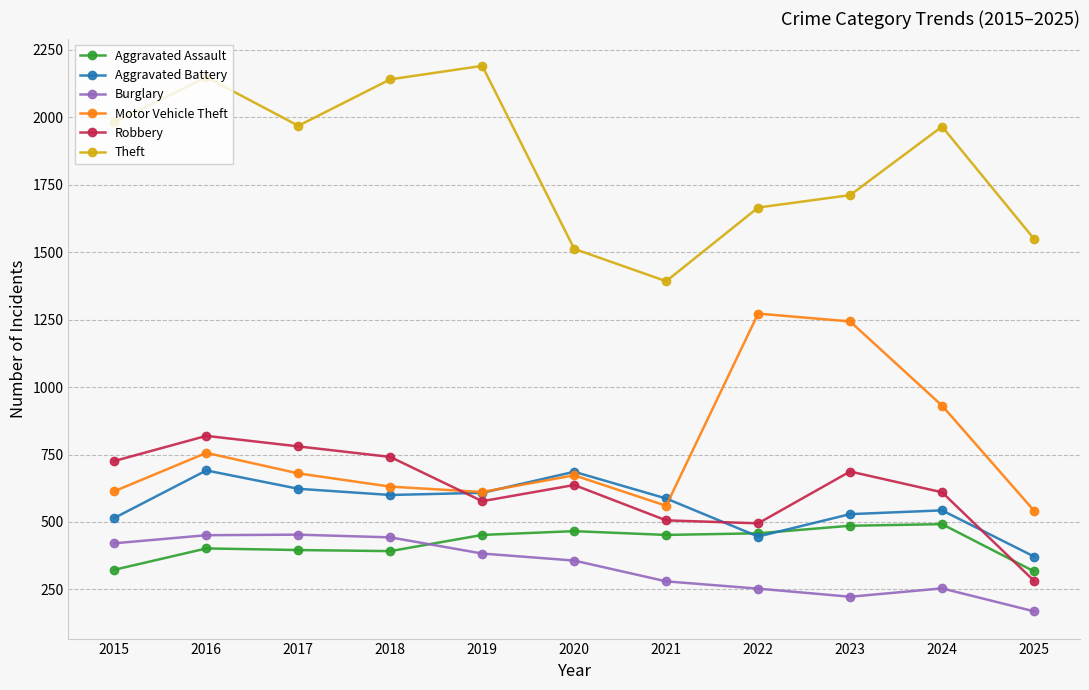

What is the total value across all series at 2019?

4821